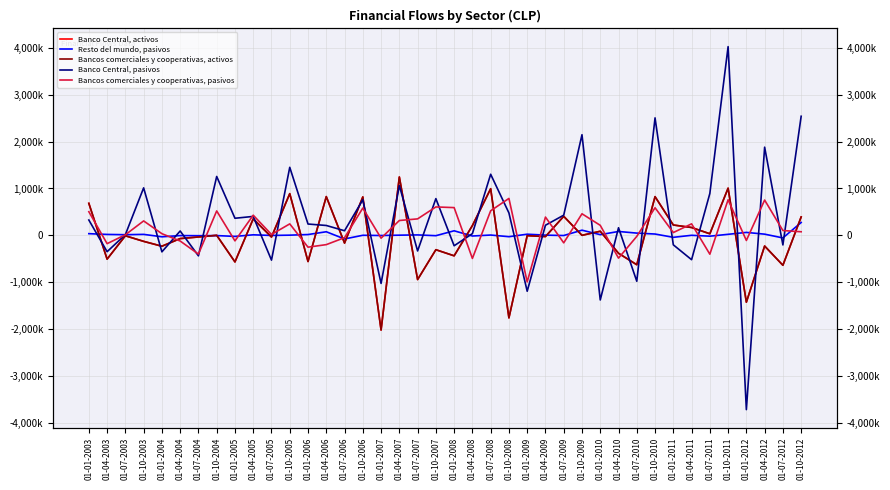

Which series has the largest total across all categories?

Banco Central, pasivos